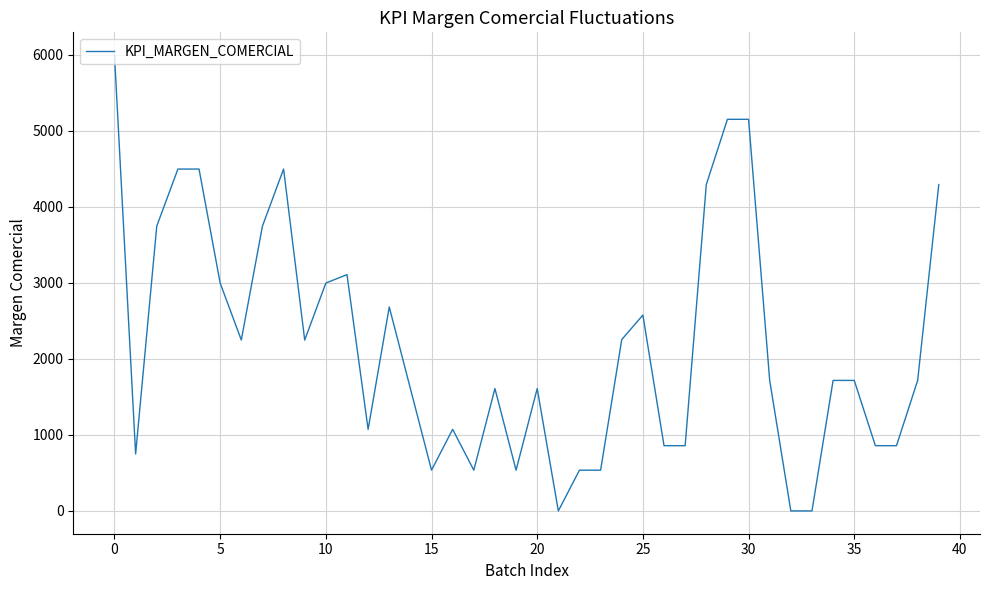

What is the difference between the maximum and minimum values?

5993